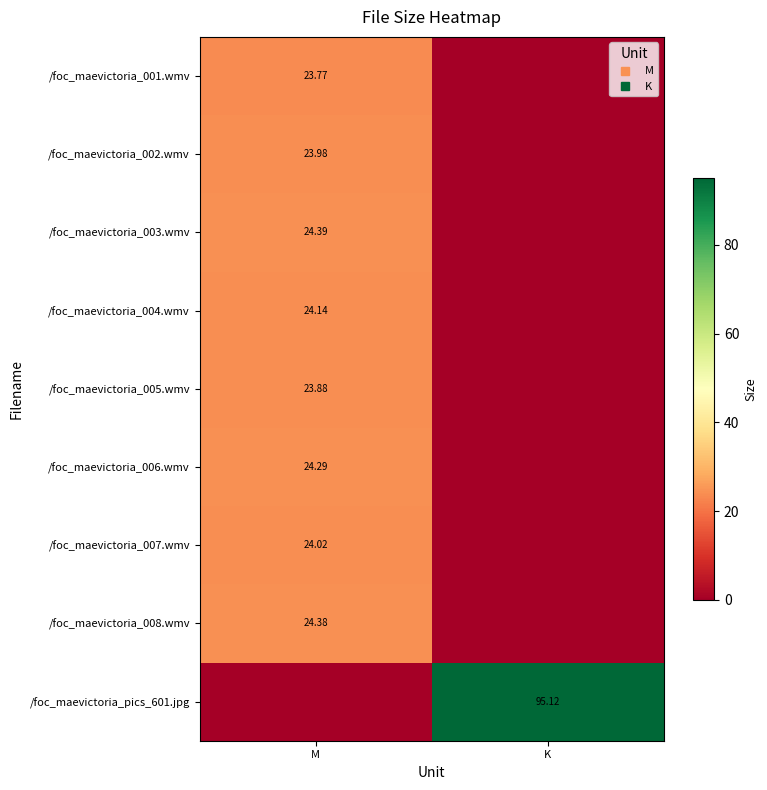

Count the number of data series in this chart.

9